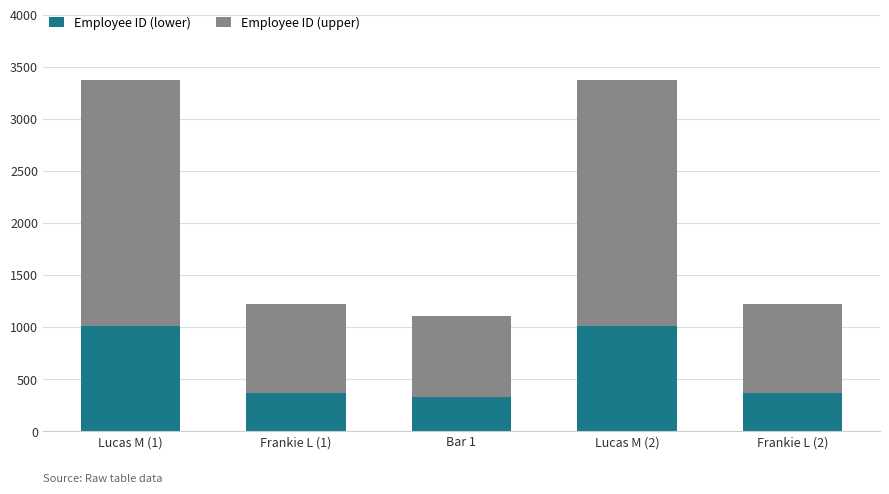

Reading left to right, list the values for the Employee ID (lower) series.

1012.5	368.4	333.3	1012.5	368.4